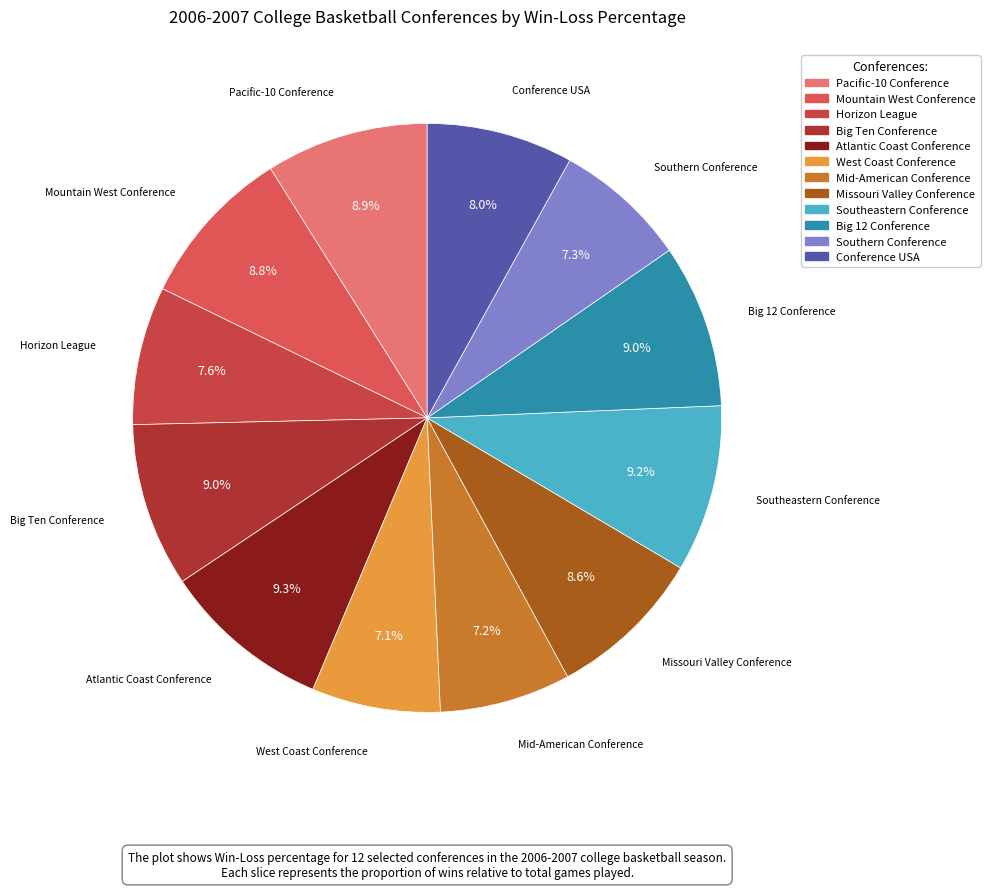

True or false: Atlantic Coast Conference accounts for 9% of the total.

True